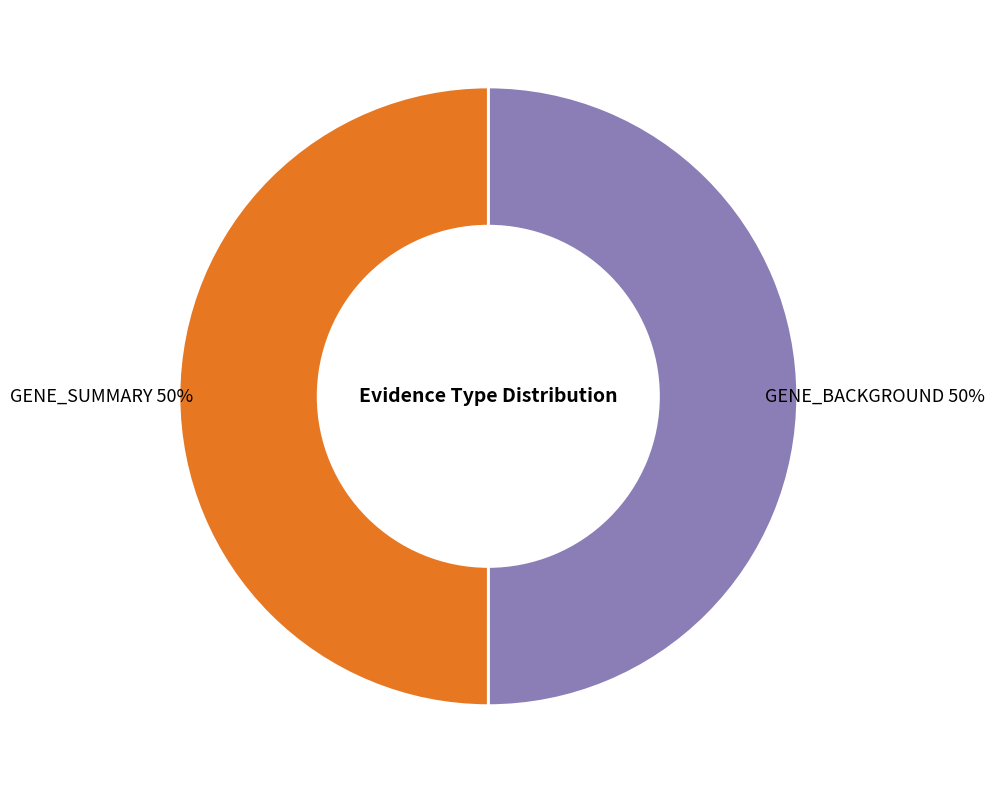

How many slices are in this pie chart?

2